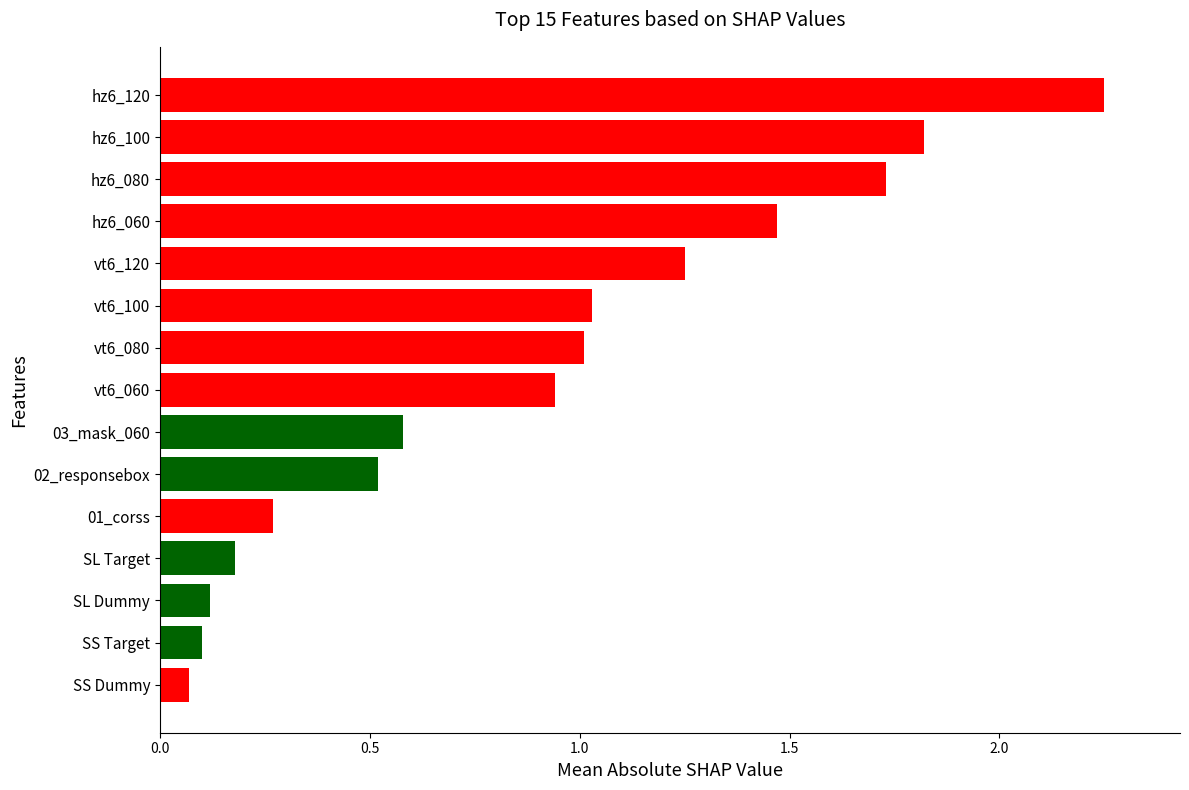

The chart shows a value of 0.1 at SS Dummy. True or false?

True